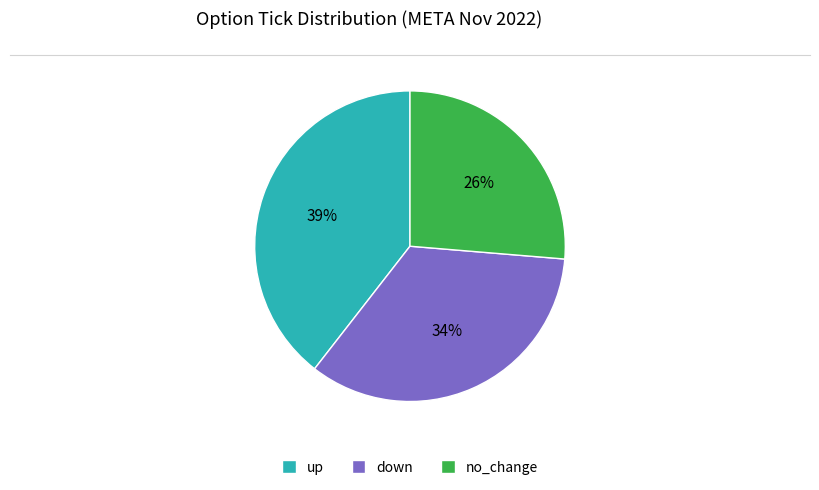

Does down account for over 50% of the chart?

No